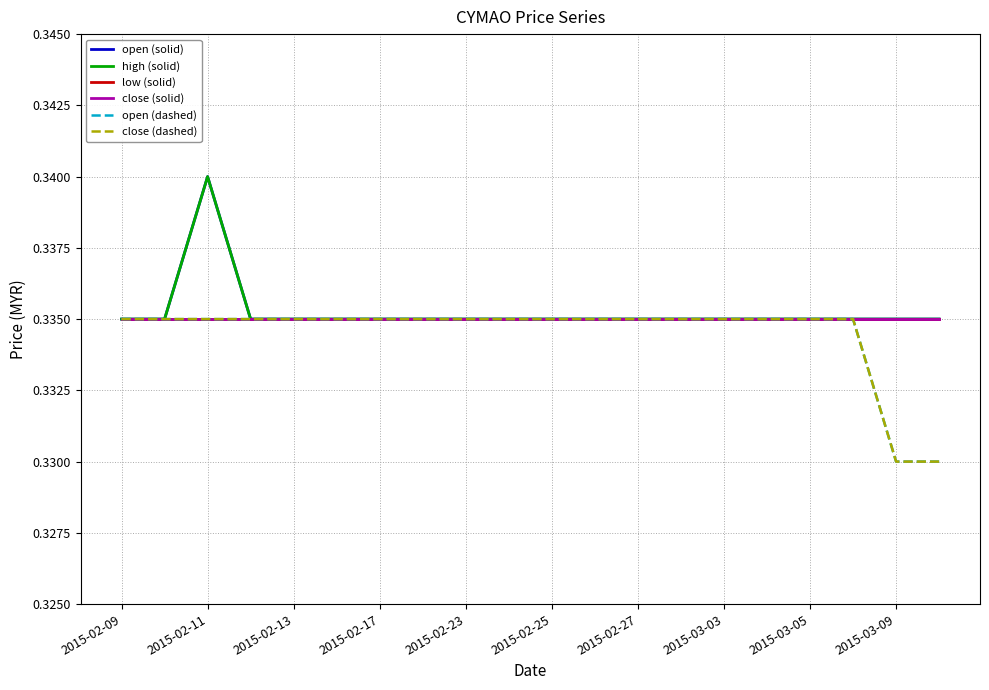

Reading right to left, transcribe all the data shown in this chart.

open (solid): 0.3	0.3	0.3	0.3	0.3	0.3	0.3	0.3	0.3	0.3	0.3	0.3	0.3	0.3	0.3	0.3	0.3	0.3	0.3	0.3
high (solid): 0.3	0.3	0.3	0.3	0.3	0.3	0.3	0.3	0.3	0.3	0.3	0.3	0.3	0.3	0.3	0.3	0.3	0.3	0.3	0.3
low (solid): 0.3	0.3	0.3	0.3	0.3	0.3	0.3	0.3	0.3	0.3	0.3	0.3	0.3	0.3	0.3	0.3	0.3	0.3	0.3	0.3
close (solid): 0.3	0.3	0.3	0.3	0.3	0.3	0.3	0.3	0.3	0.3	0.3	0.3	0.3	0.3	0.3	0.3	0.3	0.3	0.3	0.3
open (dashed): 0.3	0.3	0.3	0.3	0.3	0.3	0.3	0.3	0.3	0.3	0.3	0.3	0.3	0.3	0.3	0.3	0.3	0.3	0.3	0.3
close (dashed): 0.3	0.3	0.3	0.3	0.3	0.3	0.3	0.3	0.3	0.3	0.3	0.3	0.3	0.3	0.3	0.3	0.3	0.3	0.3	0.3